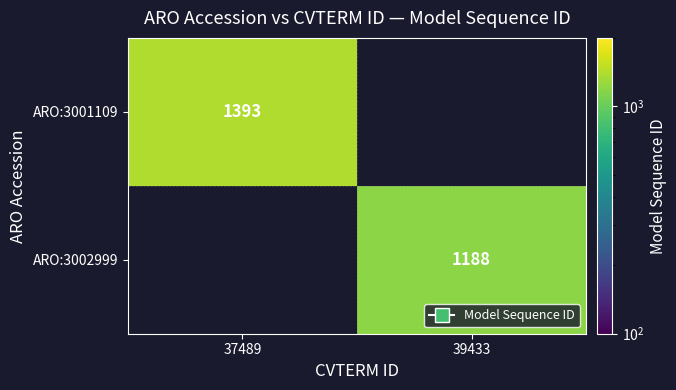

Is it true that ARO:3002999 equals 1188 at 39433?

True